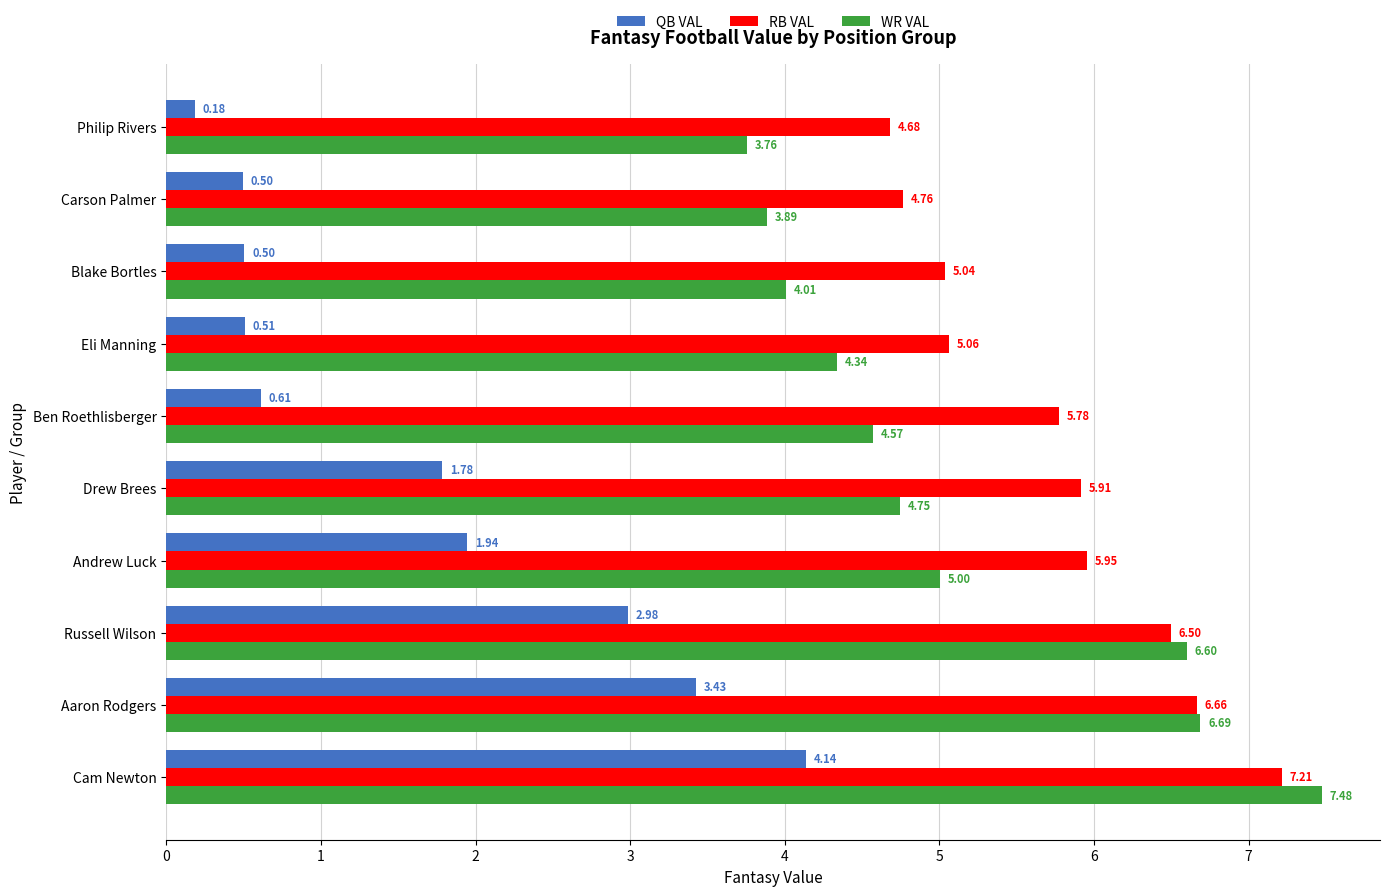

Which series has the largest total across all categories?

RB VAL